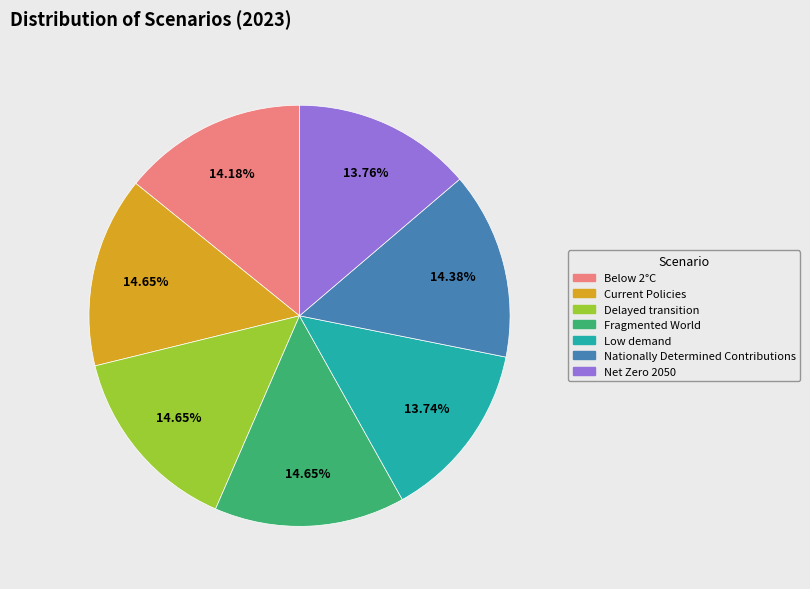

How many slices are in this pie chart?

7